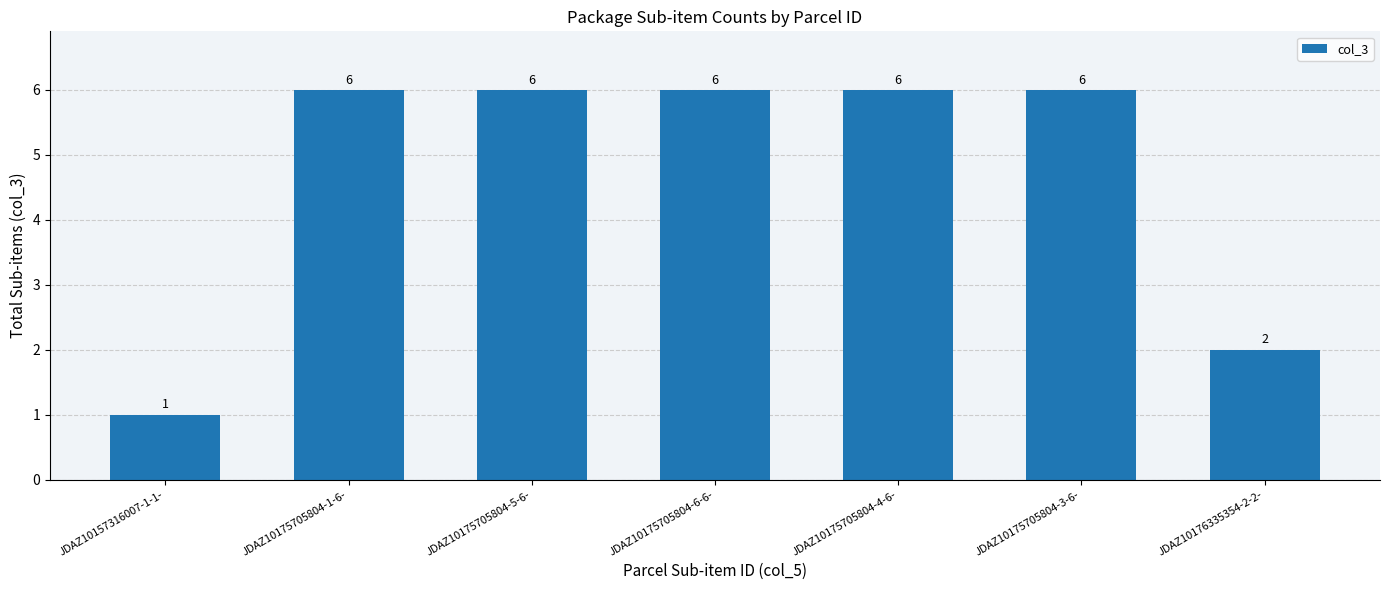

Reading left to right, transcribe all the data shown in this chart.

JDAZ10157316007-1-1-=1	JDAZ10175705804-1-6-=6	JDAZ10175705804-5-6-=6	JDAZ10175705804-6-6-=6	JDAZ10175705804-4-6-=6	JDAZ10175705804-3-6-=6	JDAZ10176335354-2-2-=2